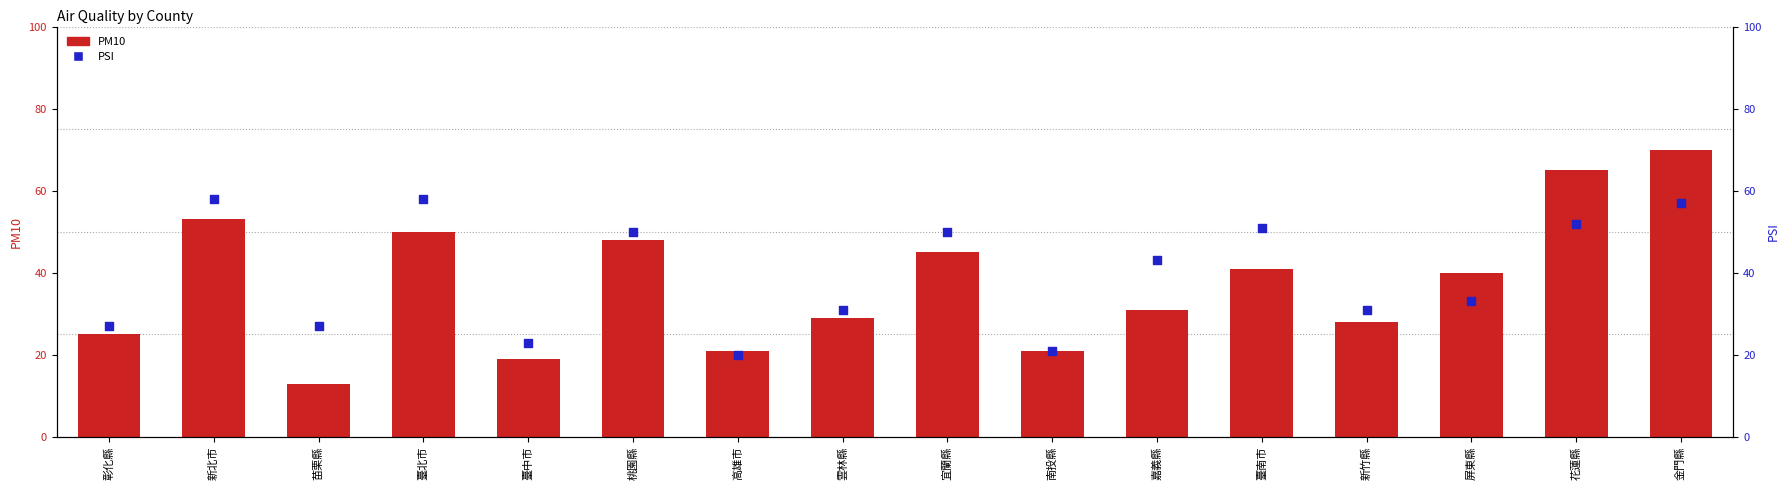

Is the value of PSI at 金門縣 greater than the value of PM10 at 宜蘭縣?

Yes